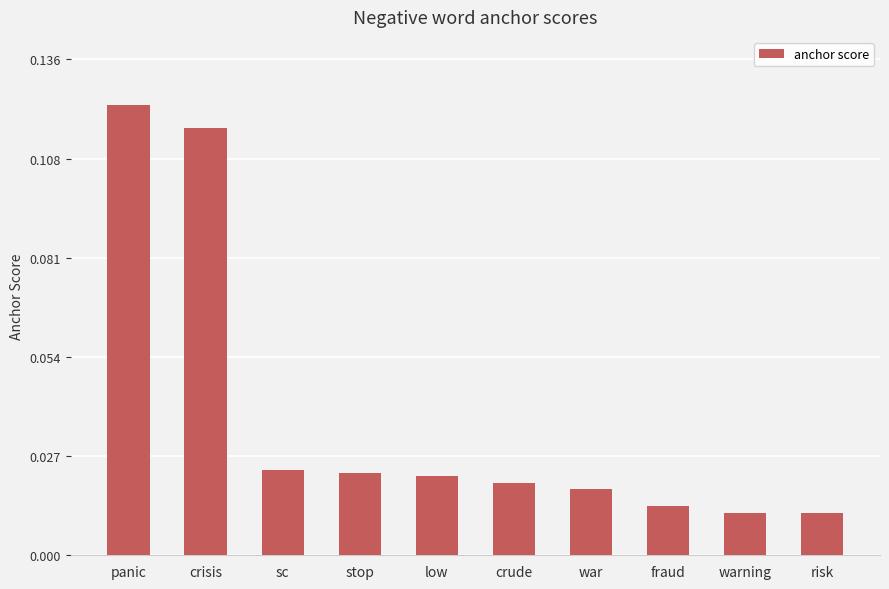

What is the label of the 9th bar from the right?

crisis